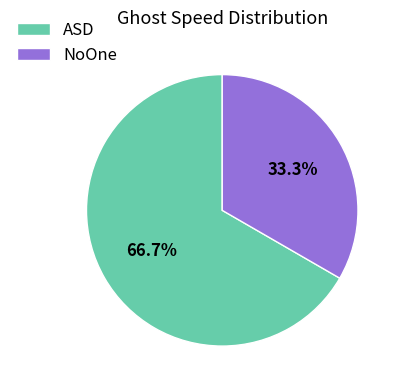

Which category accounts for the majority?

ASD